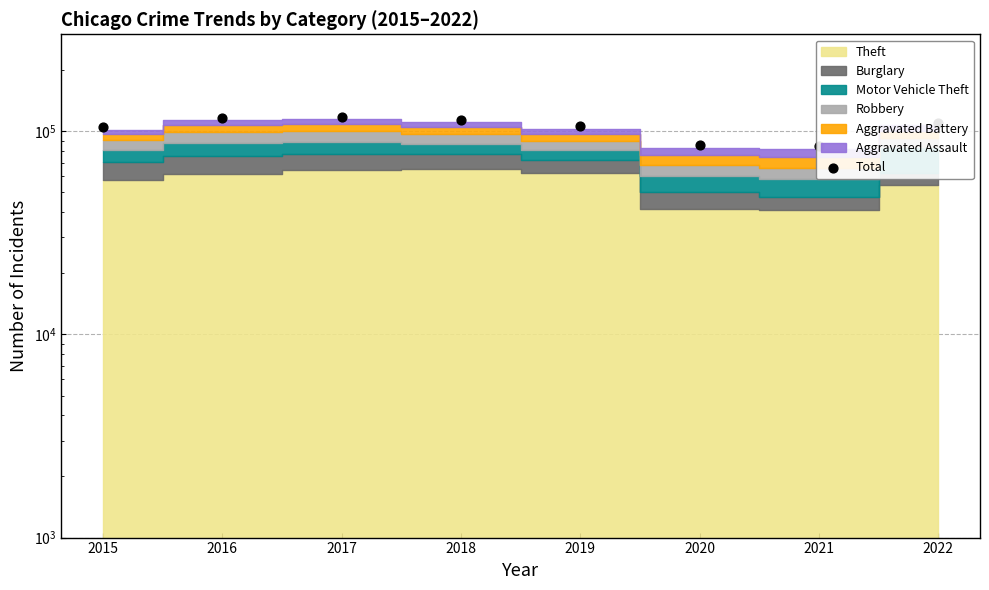

Which has a higher value, 2015 or 2019?

2019